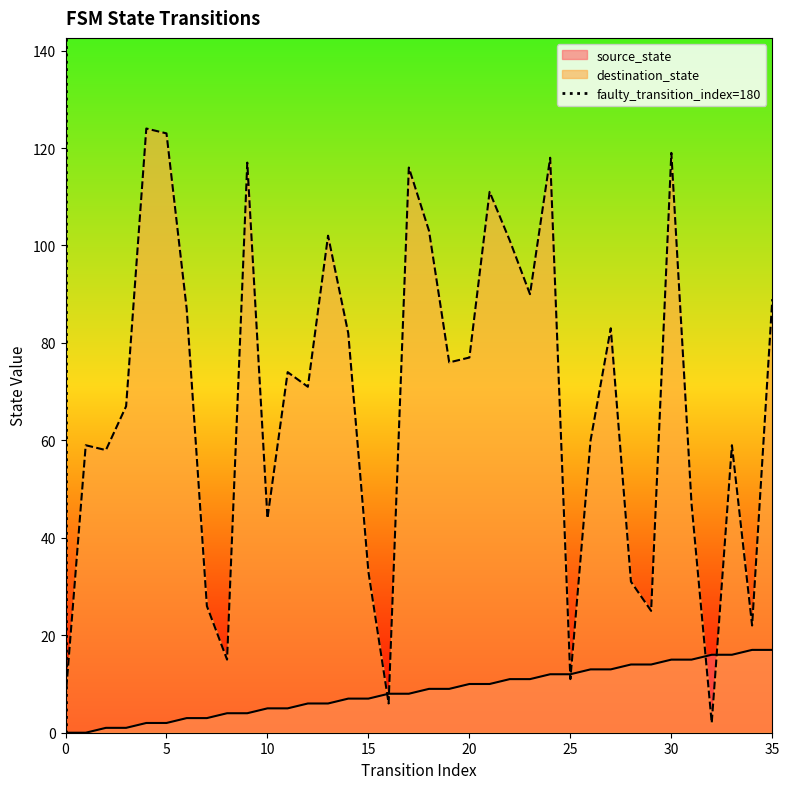

The source_state series shows 17 at 20. True or false?

False